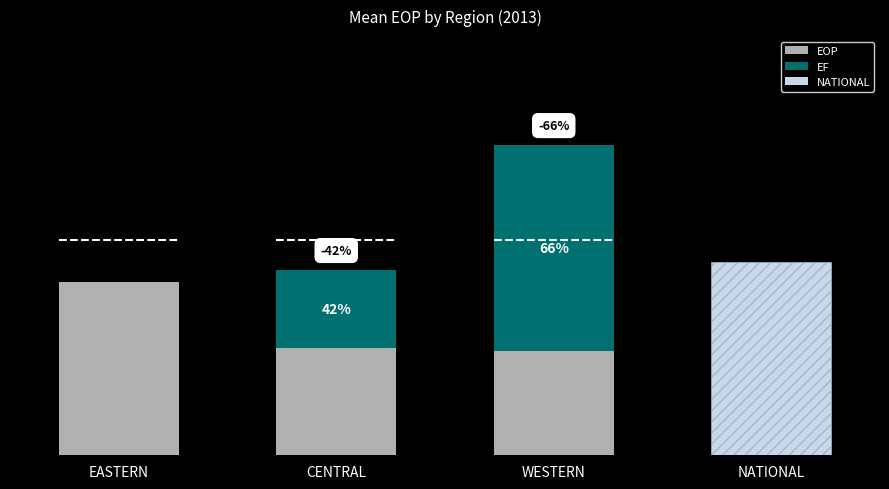

How many bars are there in total?

4